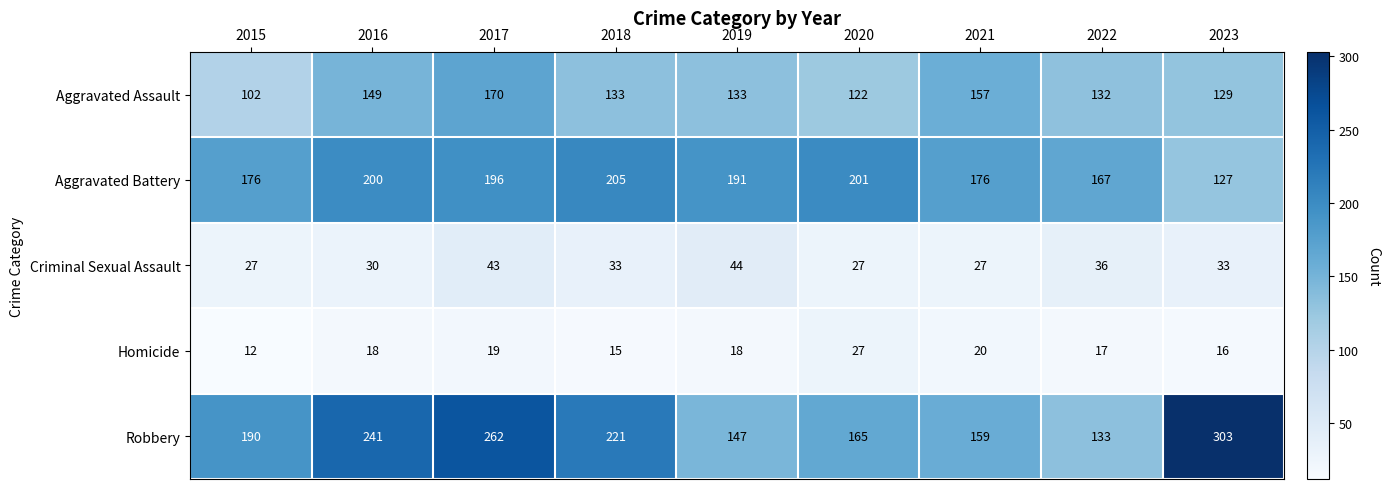

The Aggravated Battery series shows 200 at 2016. True or false?

True